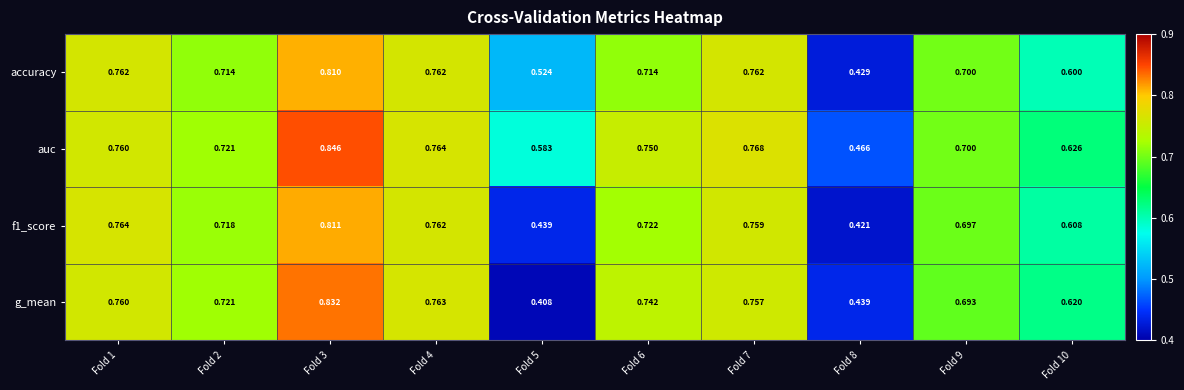

Which category has the lowest value across all series?

Fold 5